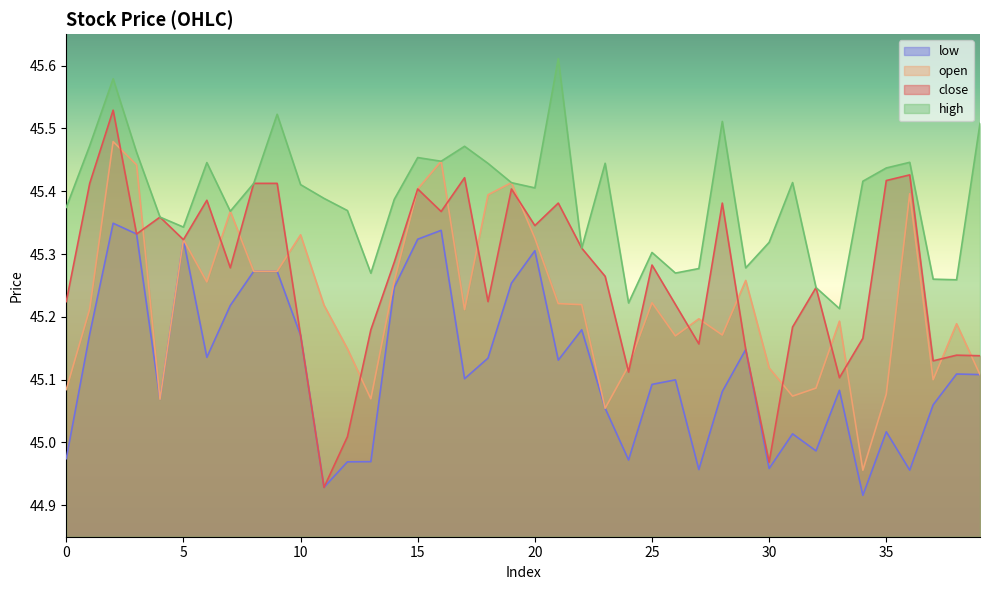

Reading left to right, what are all the values shown in this chart?

close: 45.2	45.4	45.5	45.3	45.4	45.3	45.4	45.3	45.4	45.4	45.2	44.9	45.0	45.2	45.3	45.4	45.4	45.4	45.2	45.4	45.3	45.4	45.3	45.3	45.1	45.3	45.2	45.2	45.4	45.1	45.0	45.2	45.2	45.1	45.2	45.4	45.4	45.1	45.1	45.1
open: 45.1	45.2	45.5	45.4	45.1	45.3	45.3	45.4	45.3	45.3	45.3	45.2	45.1	45.1	45.3	45.4	45.4	45.2	45.4	45.4	45.3	45.2	45.2	45.1	45.1	45.2	45.2	45.2	45.2	45.3	45.1	45.1	45.1	45.2	45.0	45.1	45.4	45.1	45.2	45.1
high: 45.4	45.5	45.6	45.5	45.4	45.3	45.4	45.4	45.4	45.5	45.4	45.4	45.4	45.3	45.4	45.5	45.4	45.5	45.4	45.4	45.4	45.6	45.3	45.4	45.2	45.3	45.3	45.3	45.5	45.3	45.3	45.4	45.2	45.2	45.4	45.4	45.4	45.3	45.3	45.5
low: 45.0	45.2	45.3	45.3	45.1	45.3	45.1	45.2	45.3	45.3	45.2	44.9	45.0	45.0	45.2	45.3	45.3	45.1	45.1	45.3	45.3	45.1	45.2	45.1	45.0	45.1	45.1	45.0	45.1	45.1	45.0	45.0	45.0	45.1	44.9	45.0	45.0	45.1	45.1	45.1